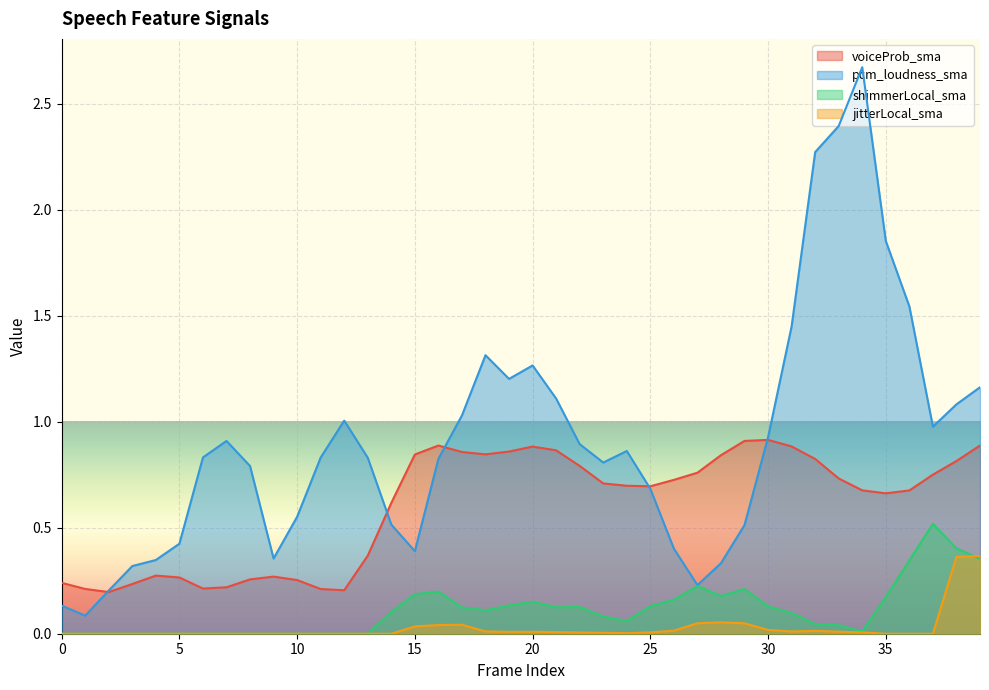

At which label is pcm_loudness_sma closest to 1?

12